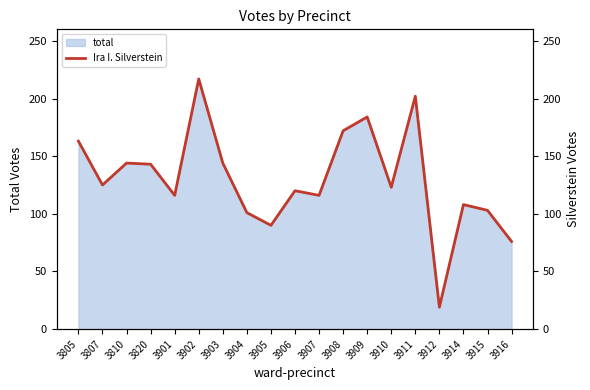

What is the sum of all values?

2466